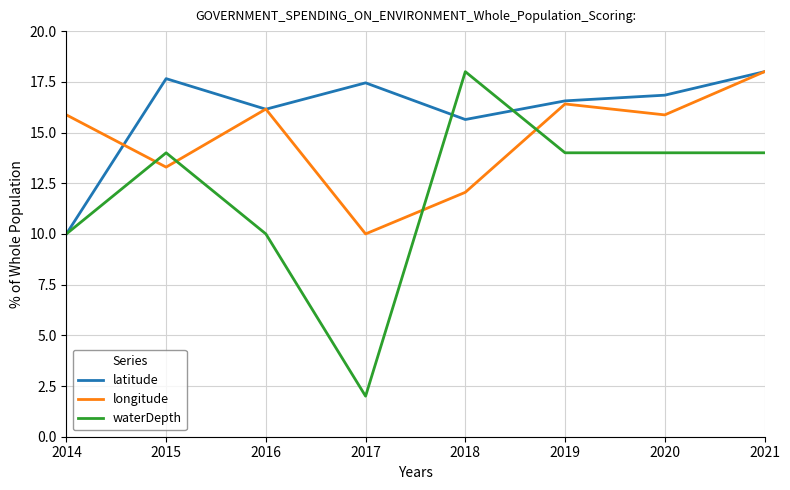

What is the difference between the maximum and minimum values in the waterDepth series?

16.0